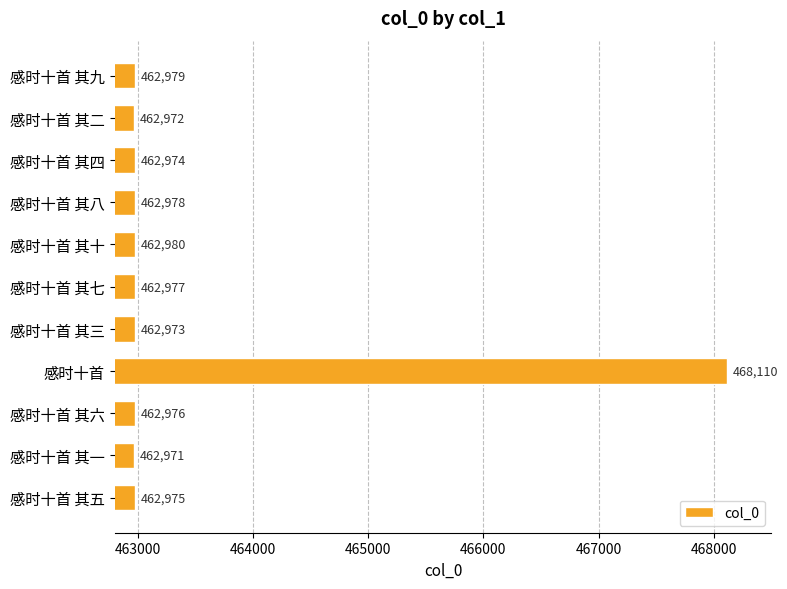

Reading bottom to top, list all the values displayed in this chart.

462975	462971	462976	468110	462973	462977	462980	462978	462974	462972	462979